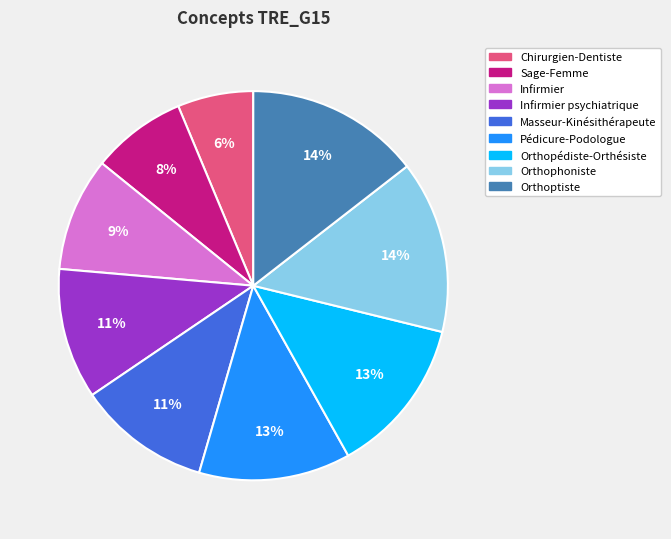

How many segments does this pie chart have?

9